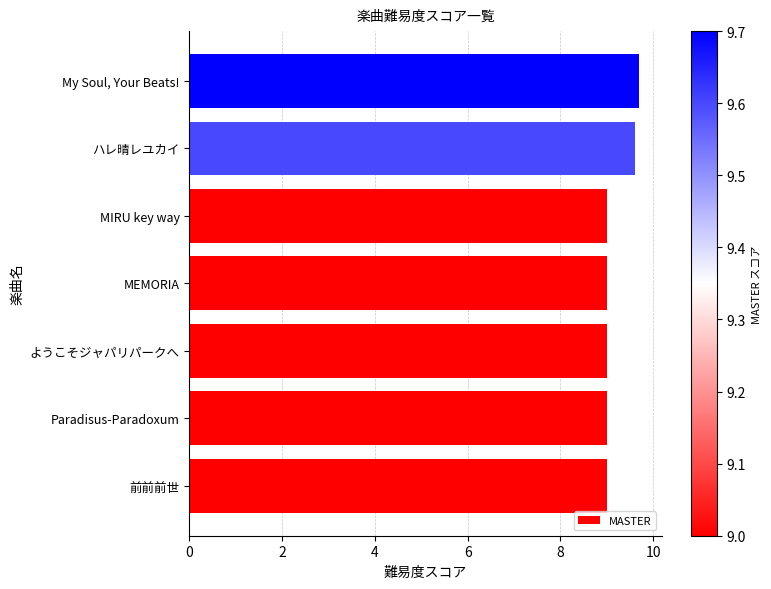

Approximately how many times larger is the value at MIRU key way compared to ハレ晴レユカイ?

0.9